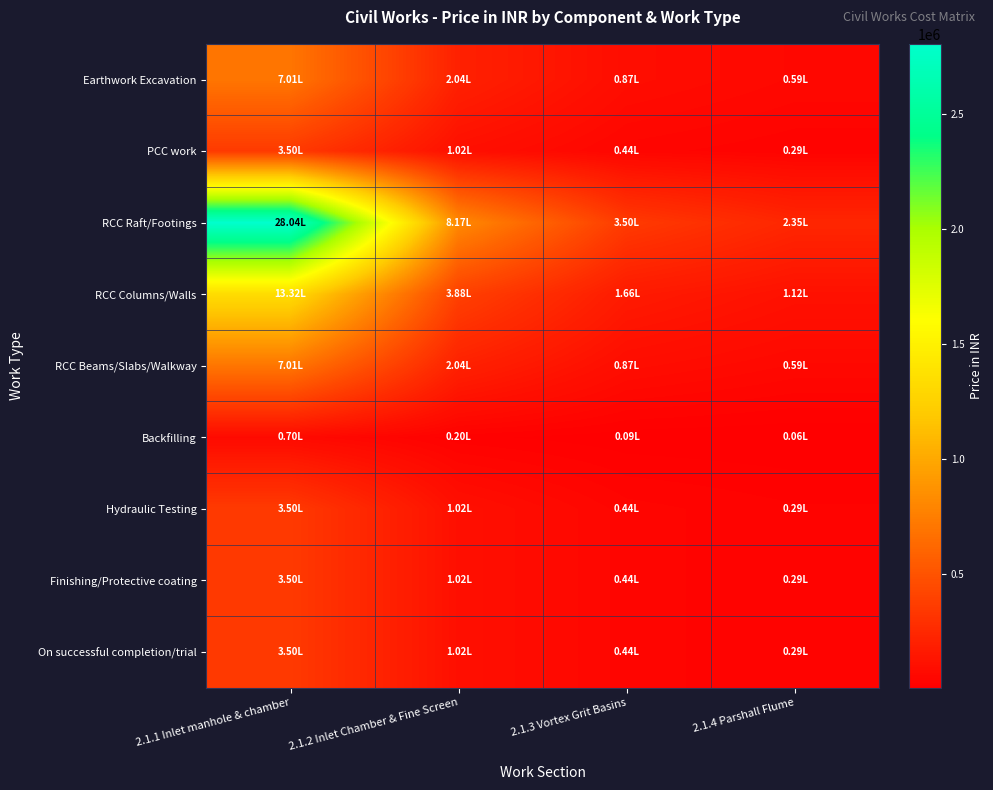

Rank the series by their maximum value, from highest to lowest.

RCC Raft/Footings, RCC Columns/Walls, Earthwork Excavation, RCC Beams/Slabs/Walkway, PCC work, Hydraulic Testing, Finishing/Protective coating, On successful completion/trial, Backfilling